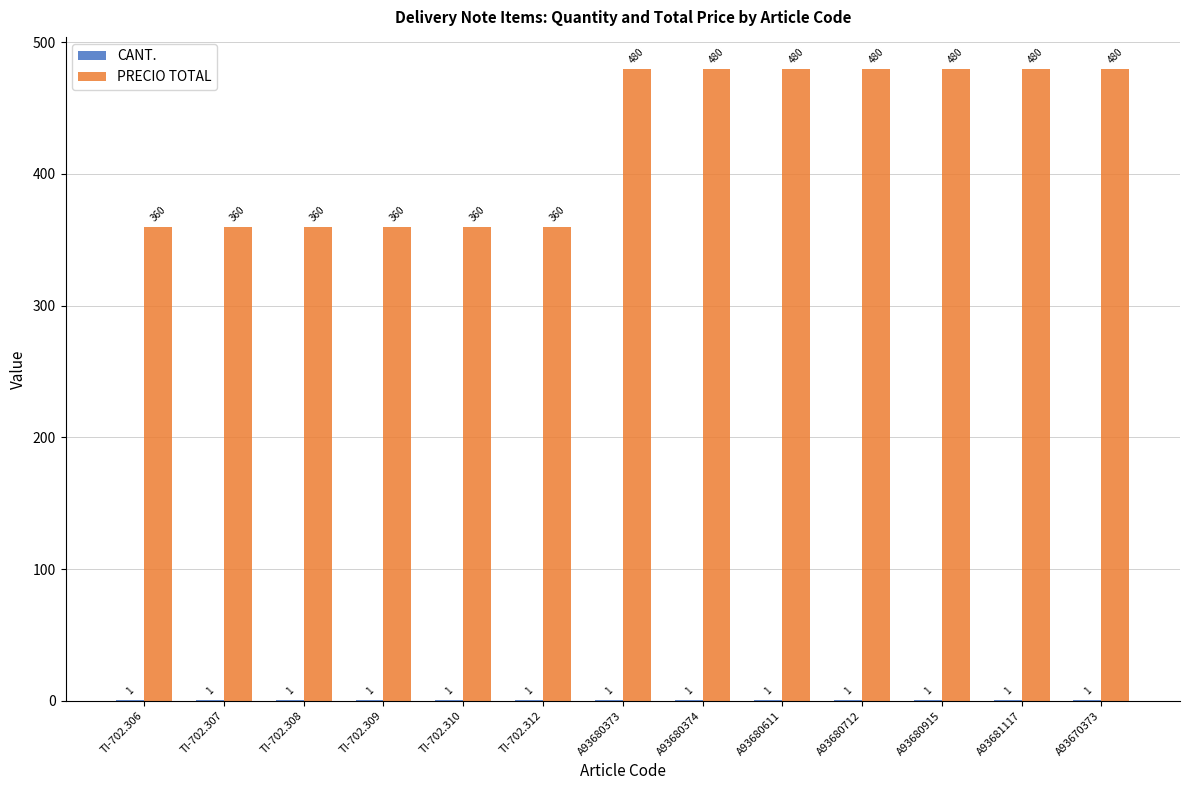

Which series has the largest total across all categories?

PRECIO TOTAL